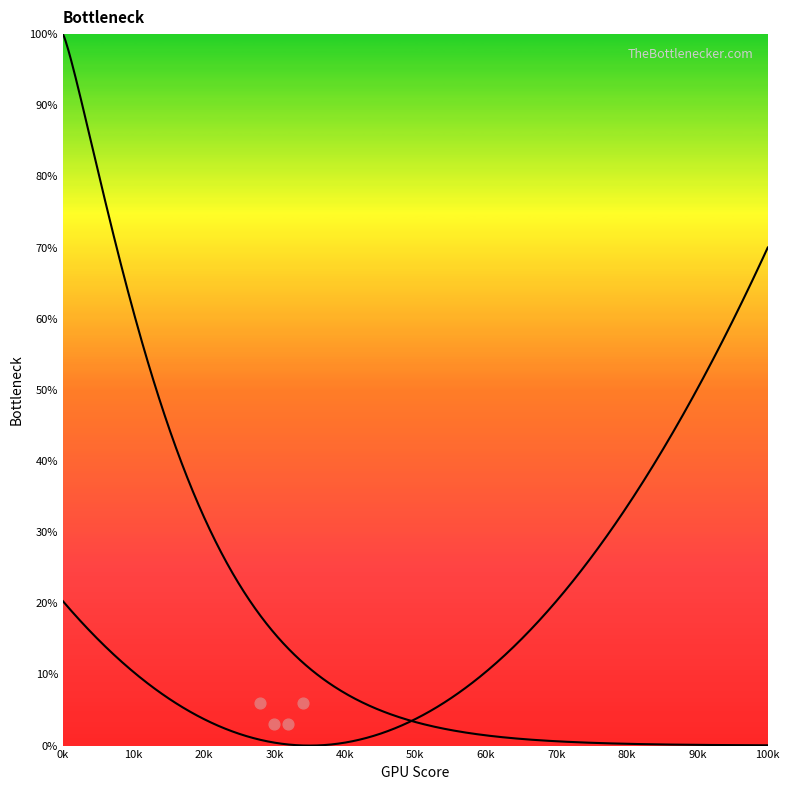

What is the range of Y values (max minus min)?

3